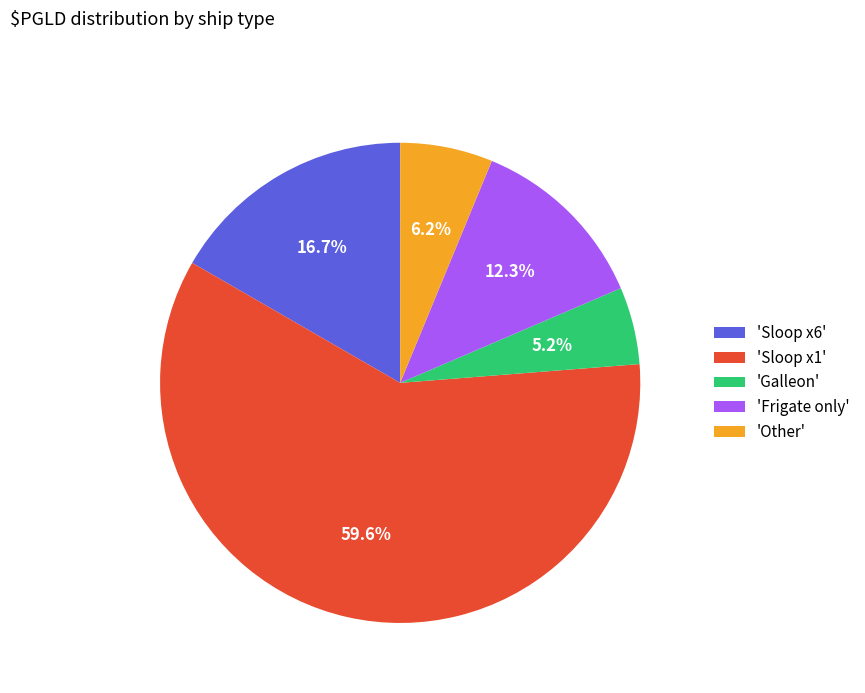

Does 'Sloop x1' represent more than half of the total?

Yes